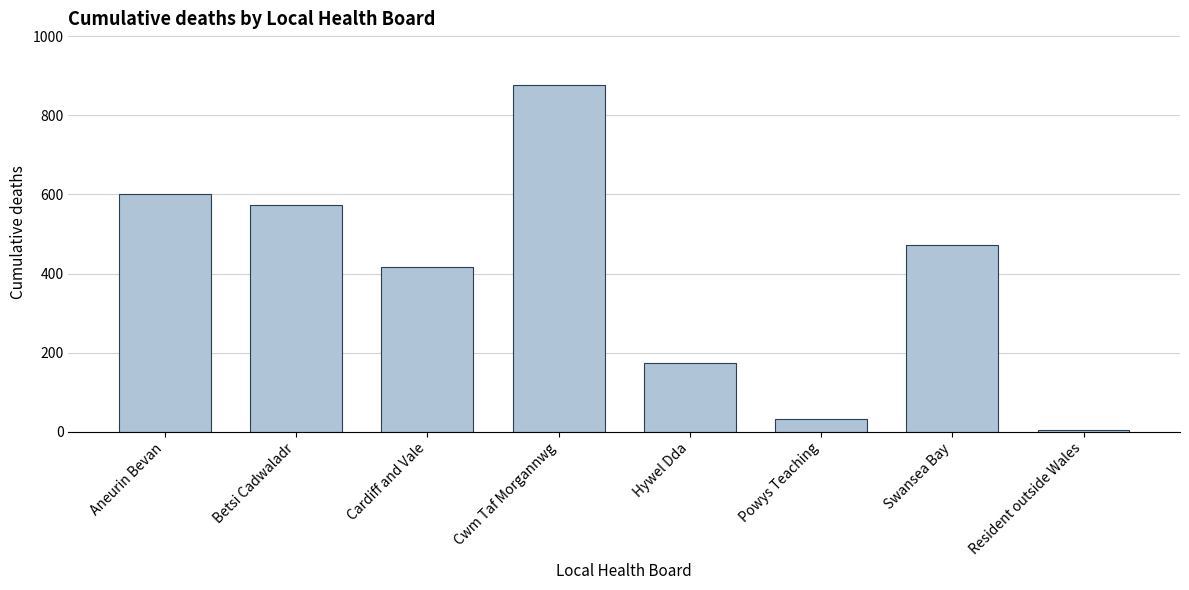

Reading left to right, extract all data points from this chart.

602	572	417	876	173	32	472	5